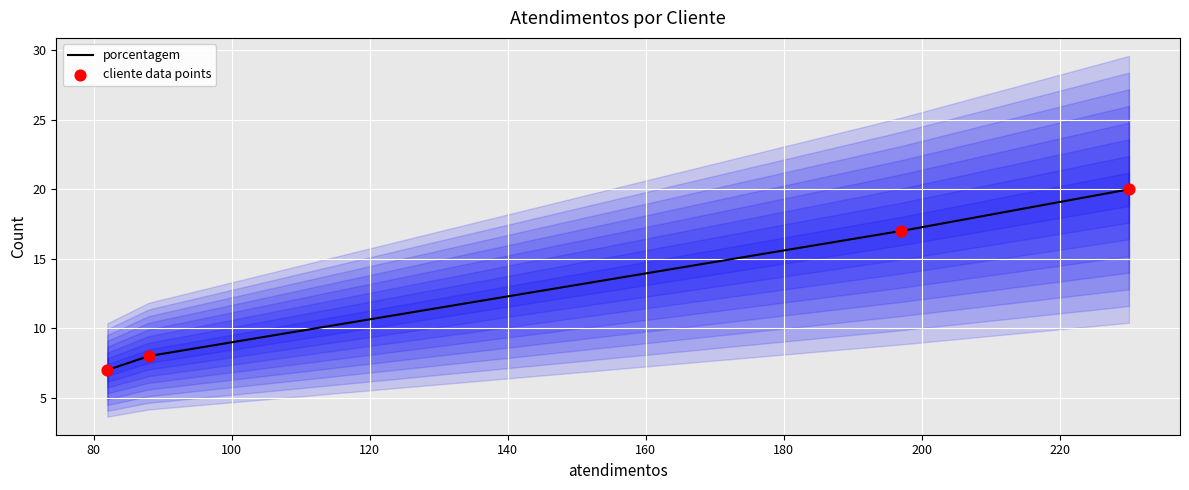

What is the change in value from SPAL JUNDIAÍ to SPAL/FEMSA?

+13